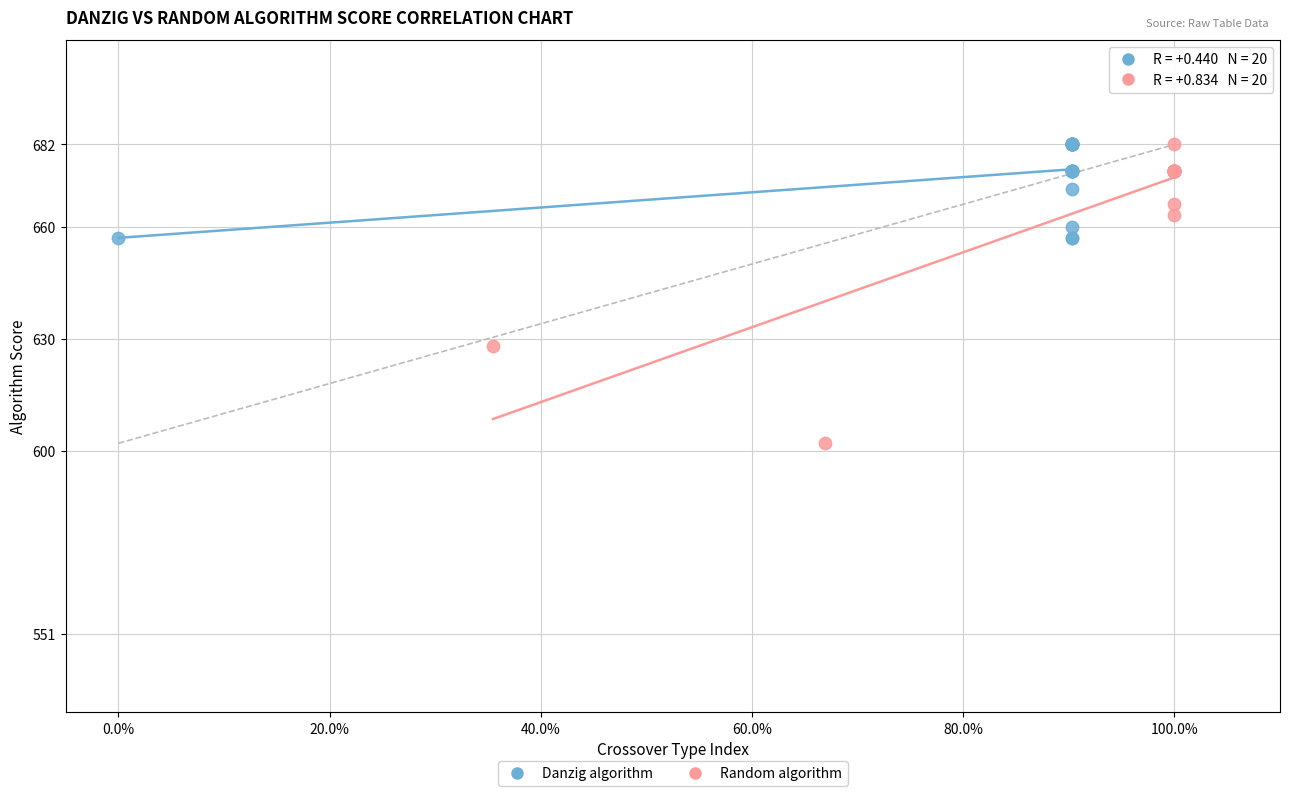

Which series contains the lowest Y value?

Random algorithm